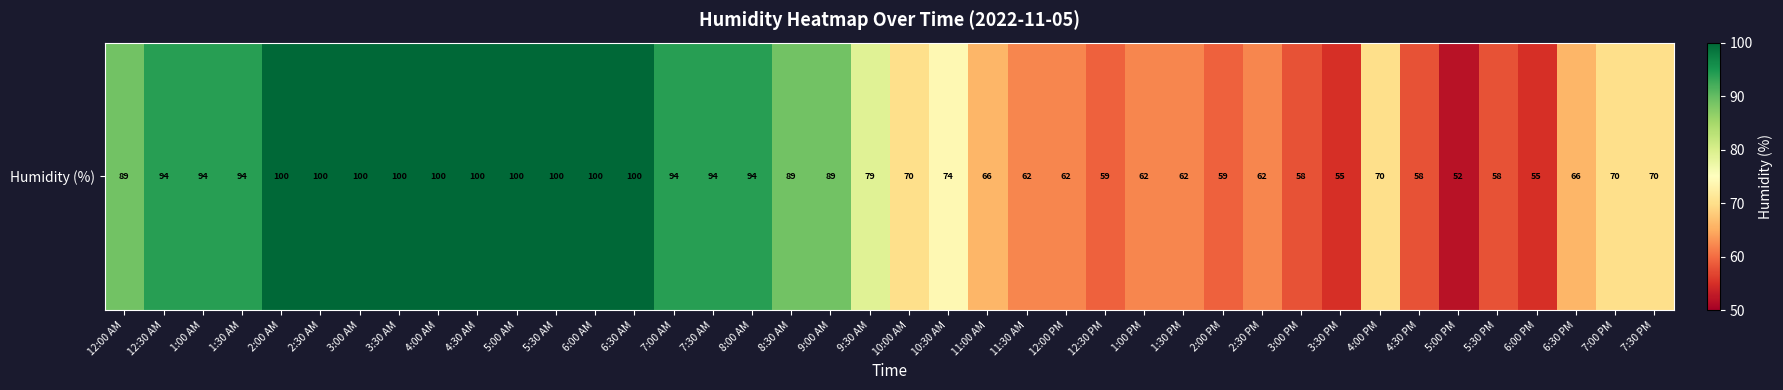

Reading left to right, extract all data points from this chart.

12:00 AM=89	12:30 AM=94	1:00 AM=94	1:30 AM=94	2:00 AM=100	2:30 AM=100	3:00 AM=100	3:30 AM=100	4:00 AM=100	4:30 AM=100	5:00 AM=100	5:30 AM=100	6:00 AM=100	6:30 AM=100	7:00 AM=94	7:30 AM=94	8:00 AM=94	8:30 AM=89	9:00 AM=89	9:30 AM=79	10:00 AM=70	10:30 AM=74	11:00 AM=66	11:30 AM=62	12:00 PM=62	12:30 PM=59	1:00 PM=62	1:30 PM=62	2:00 PM=59	2:30 PM=62	3:00 PM=58	3:30 PM=55	4:00 PM=70	4:30 PM=58	5:00 PM=52	5:30 PM=58	6:00 PM=55	6:30 PM=66	7:00 PM=70	7:30 PM=70